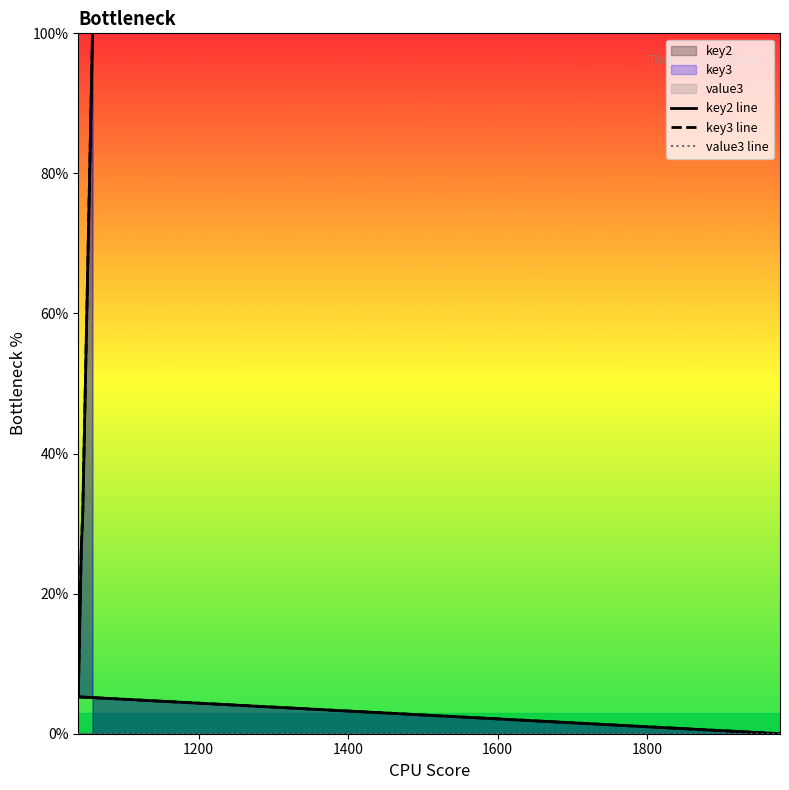

The value3 line series shows 0.0 at 1200. True or false?

True